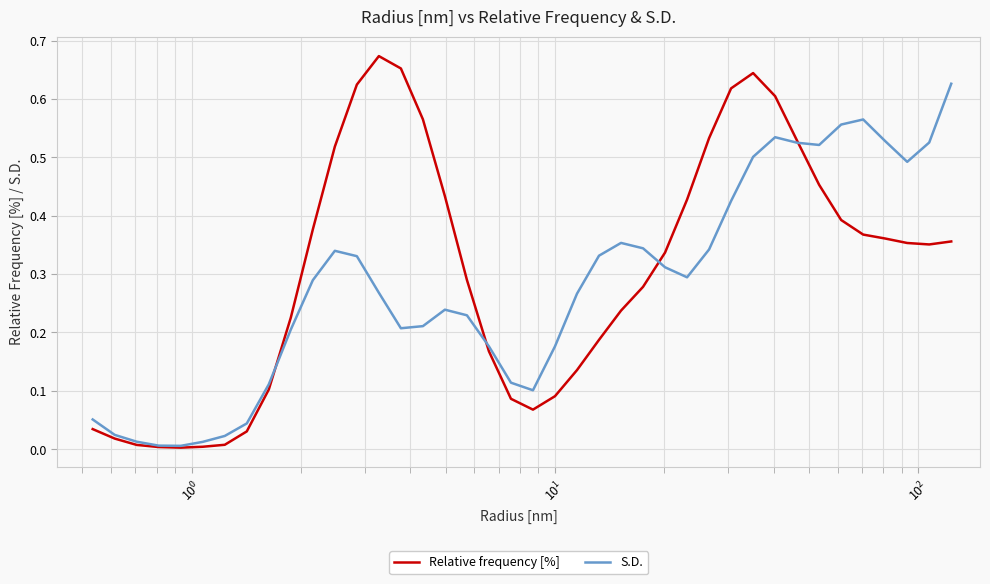

At how many categories does at least one series exceed 0?

40